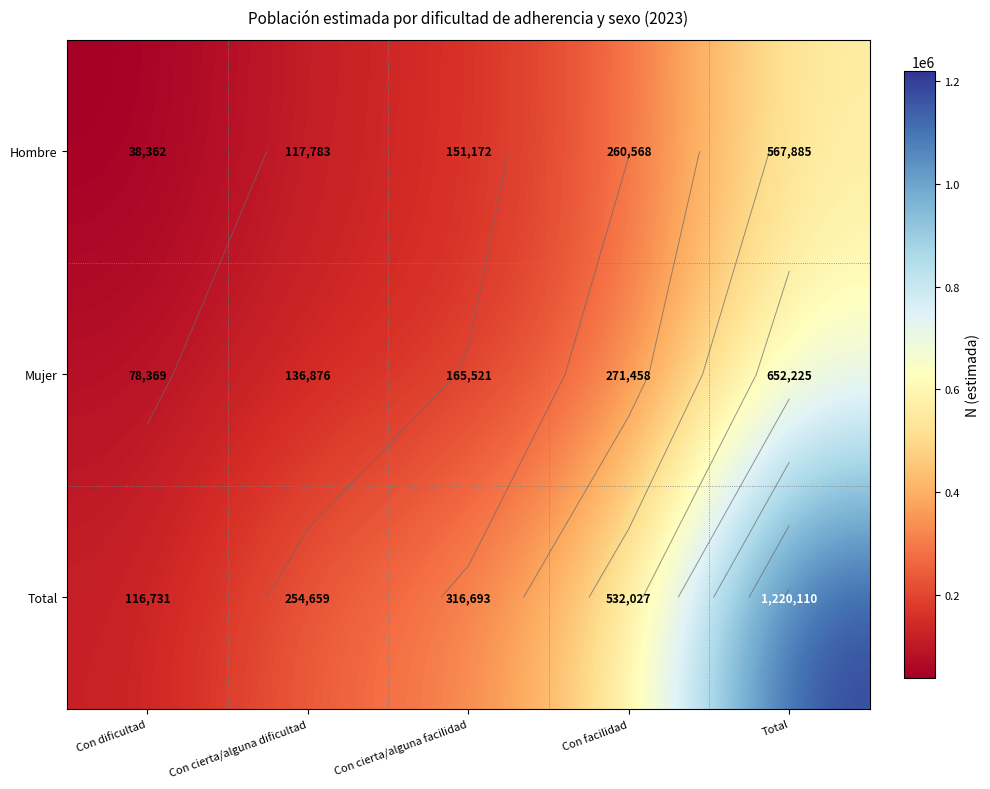

Where is Mujer nearest to the value 365297?

Con facilidad